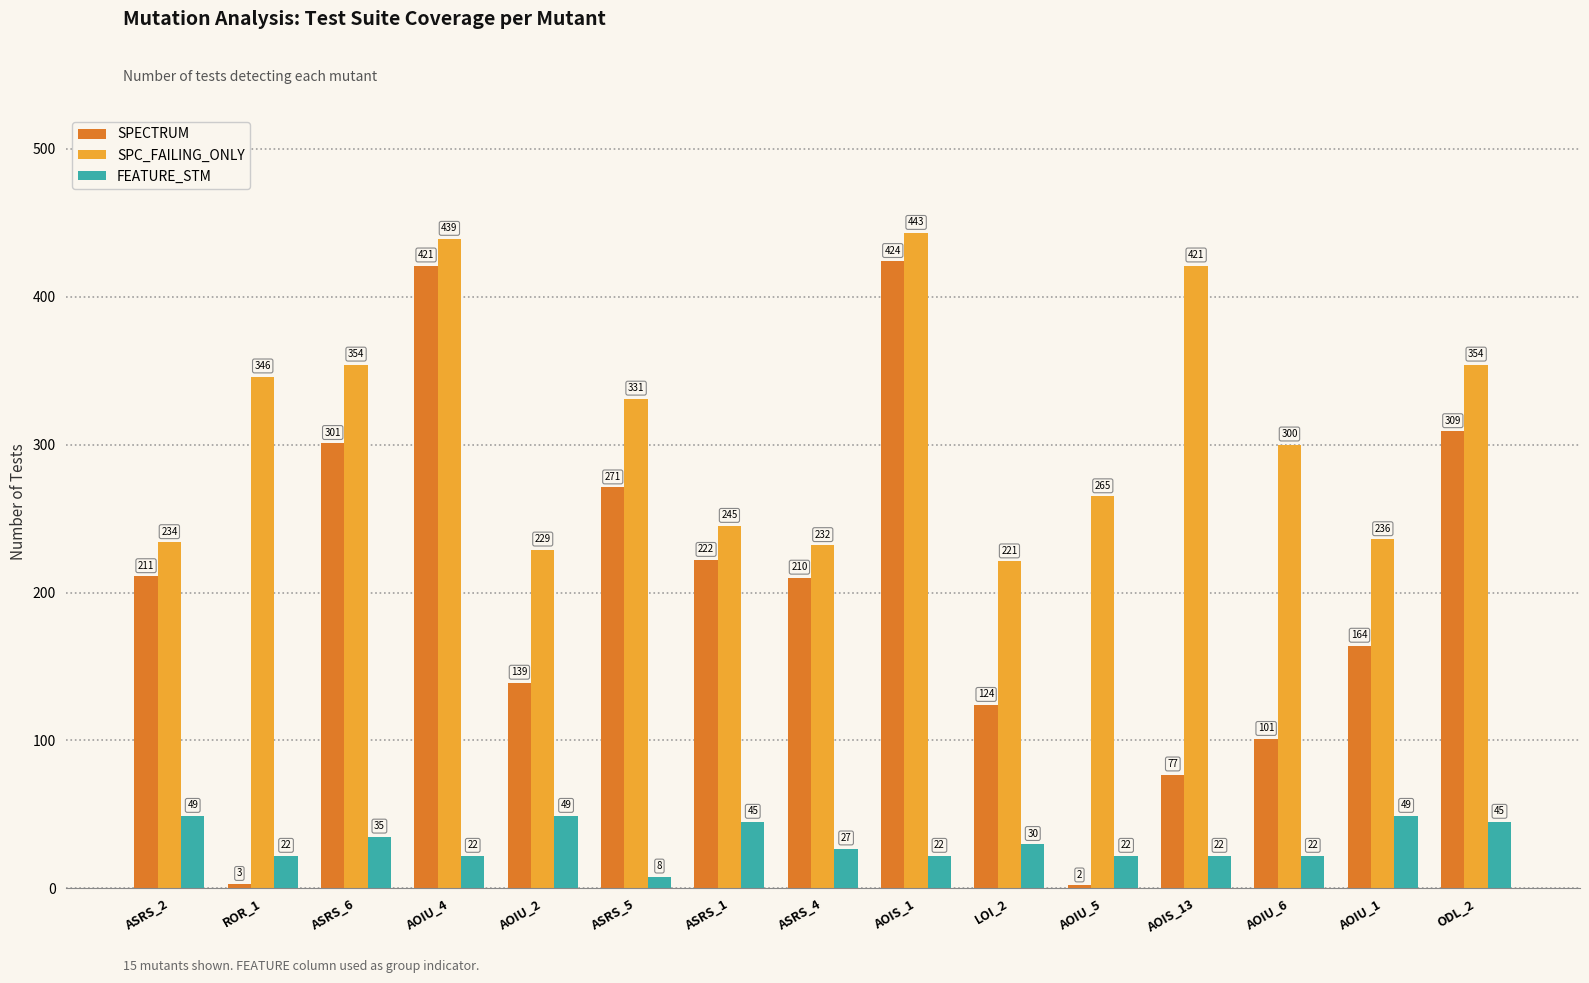

Count the number of data series in this chart.

3